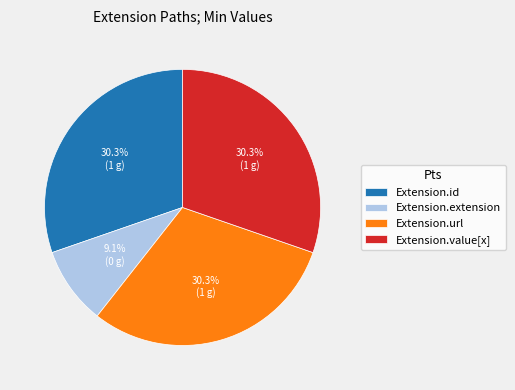

Which slice is the smallest?

Extension.extension